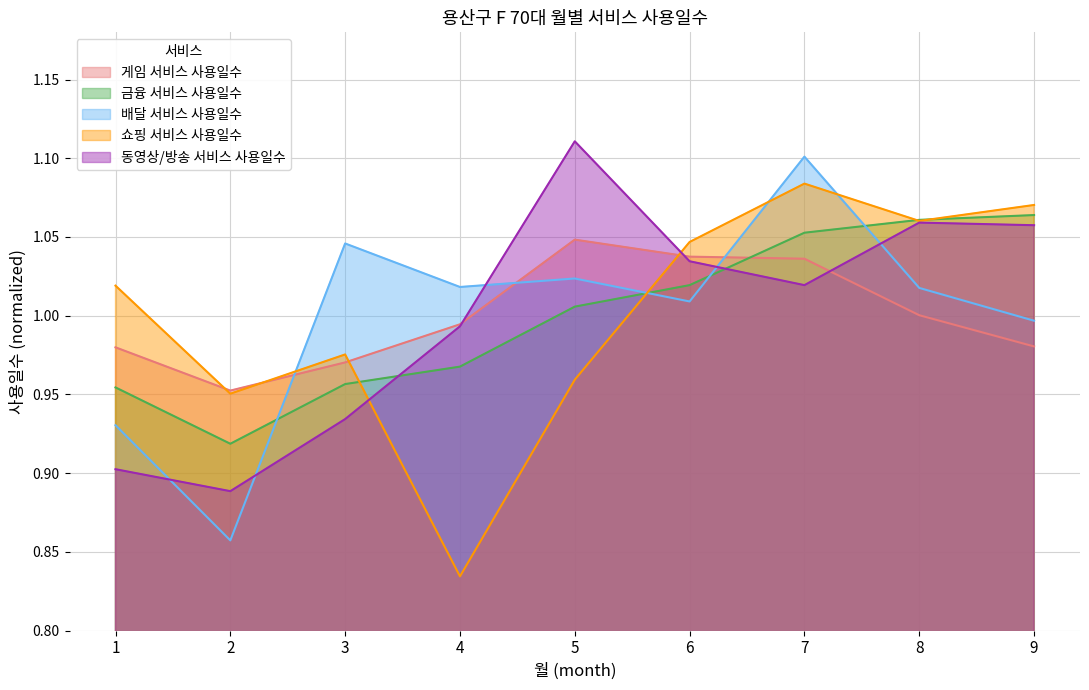

Is it true that 금융 서비스 사용일수 equals 1.1 at 7?

True